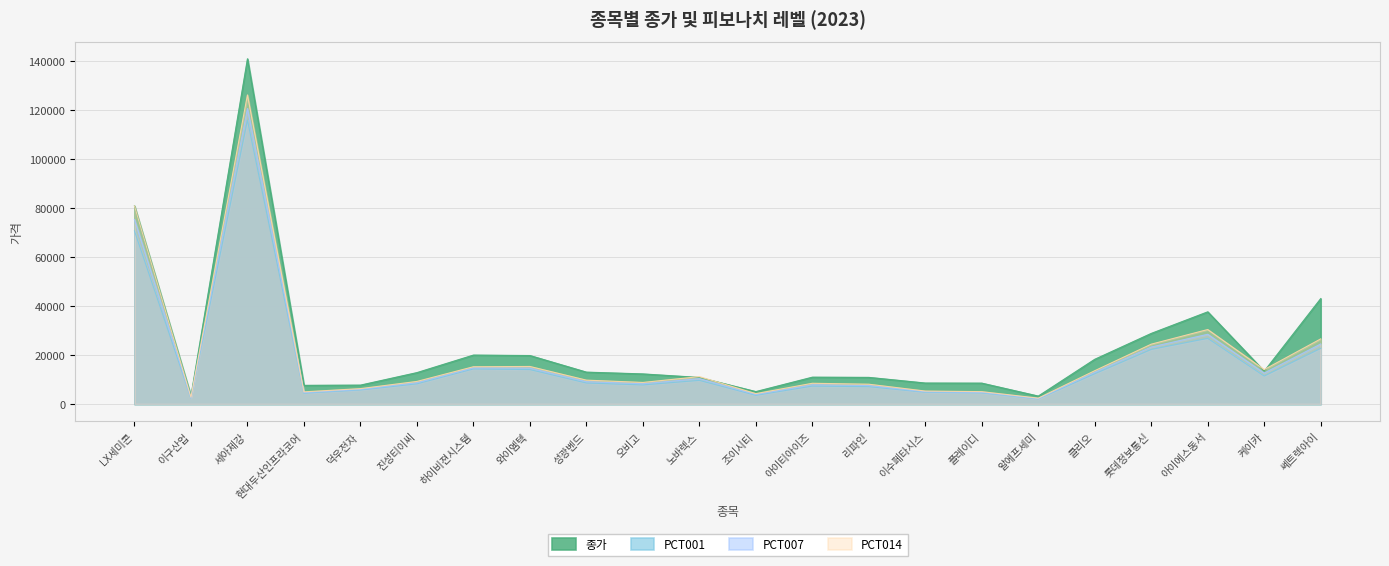

How many values in the PCT001 series exceed 8570?

10